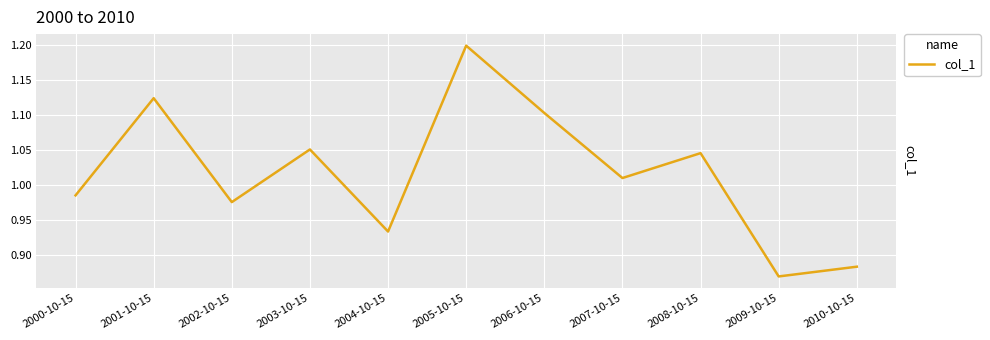

Which label corresponds to the largest value in the chart?

2005-10-15